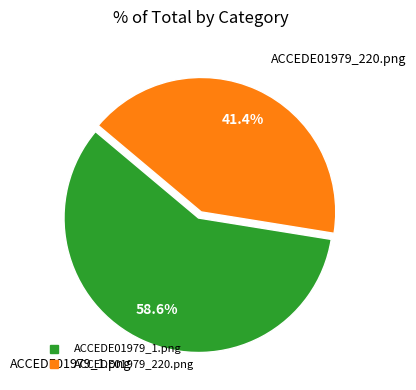

To the nearest percent, what is the average slice percentage?

50%